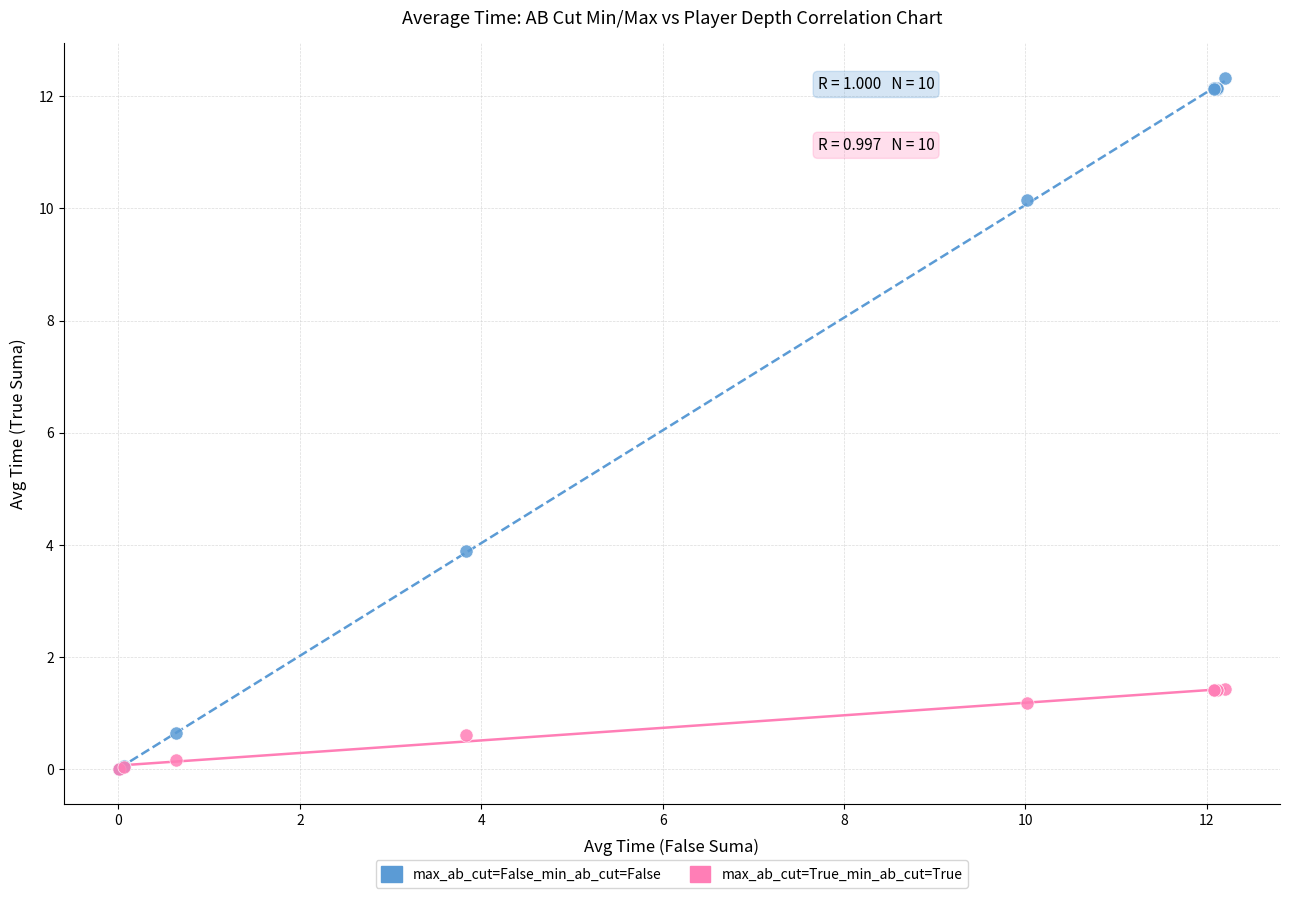

Which series has the widest spread of Y values?

max_ab_cut=False_min_ab_cut=False